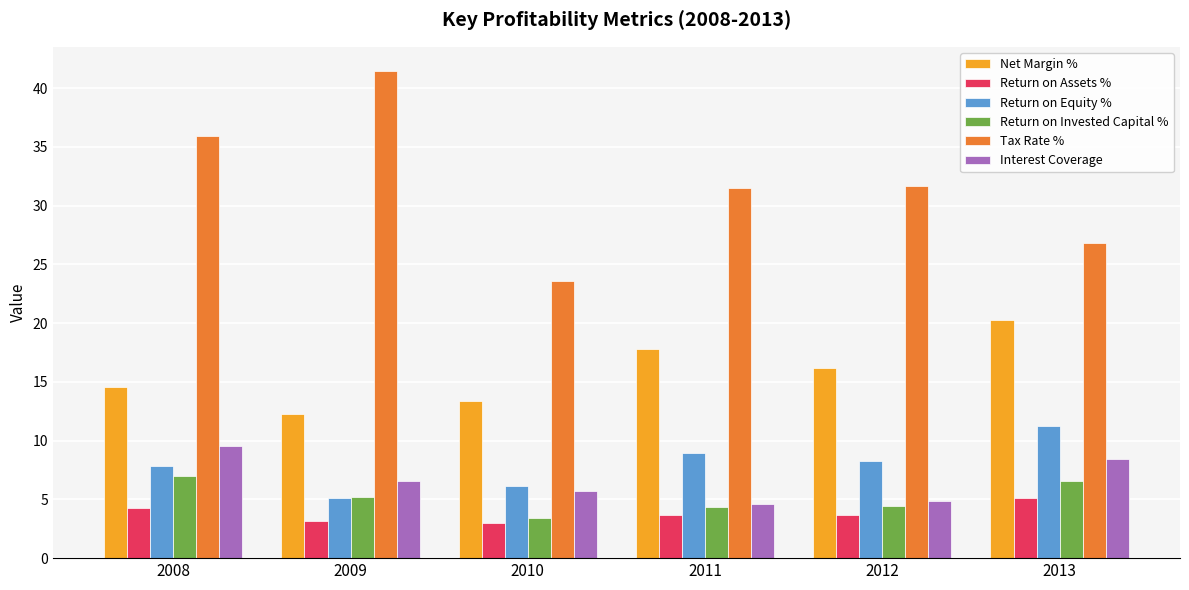

What is the sum of the Tax Rate % values at 2011 and 2012?

63.2